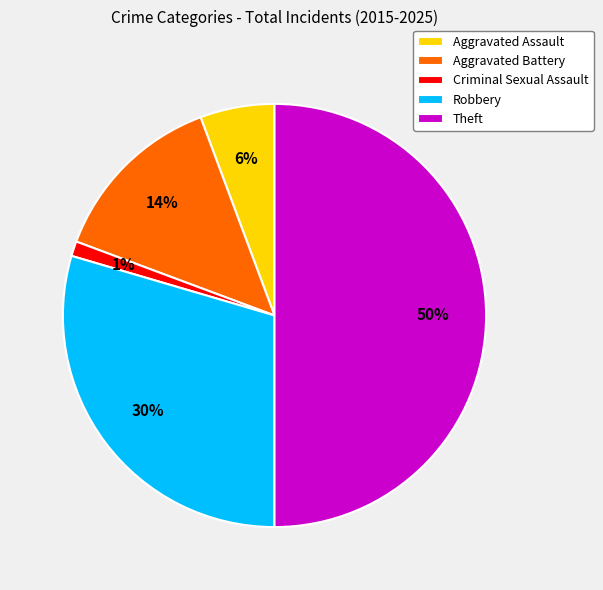

Which category has the smallest portion of the pie?

Criminal Sexual Assault